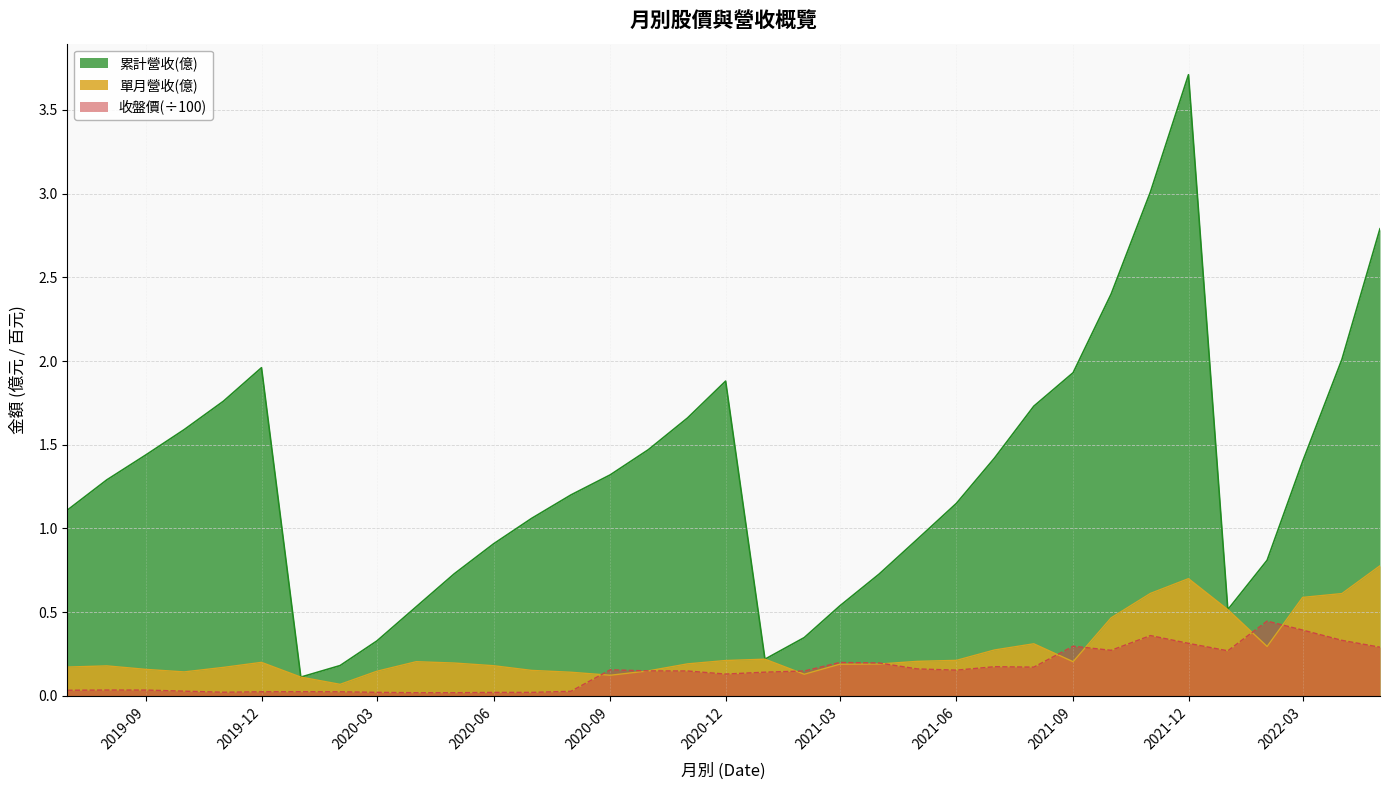

At 2021-04, list the series in order from smallest to largest.

單月營收(億), 收盤價, 累計營收(億)